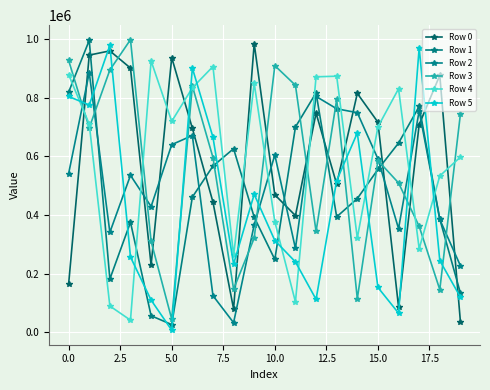

What is the sum of all Row 4 values?

11715465